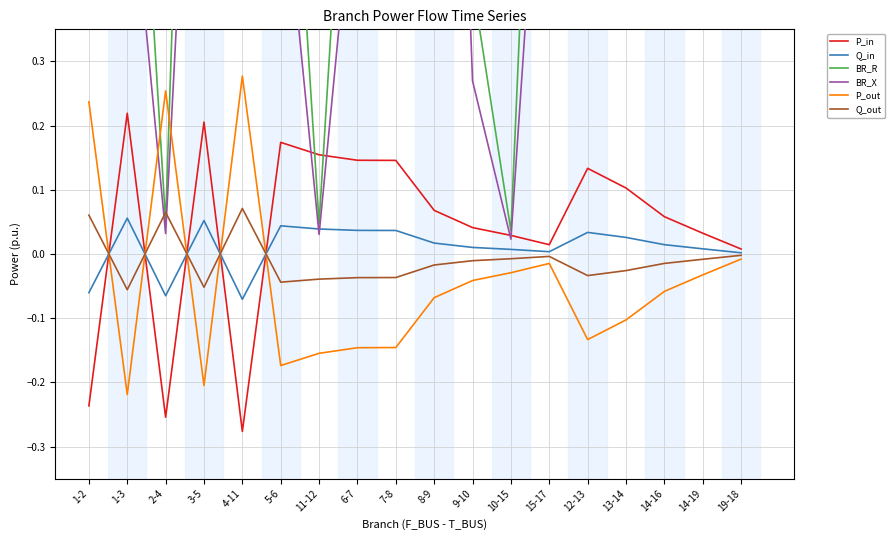

The BR_X series shows 0.7 at 1-3. True or false?

True